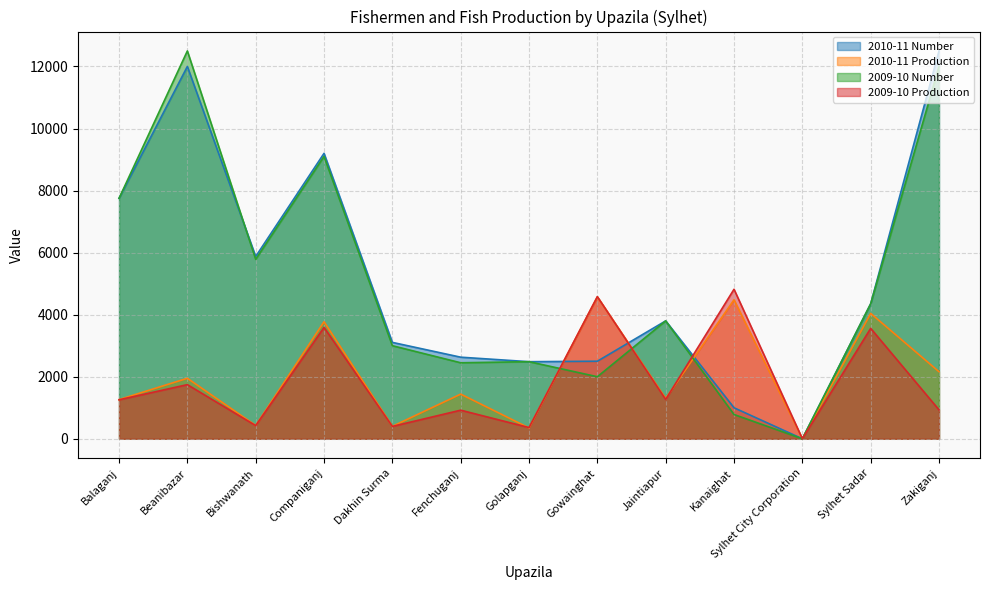

The value of 2010-11 Number at Golapganj is 2485.0. True or false?

True